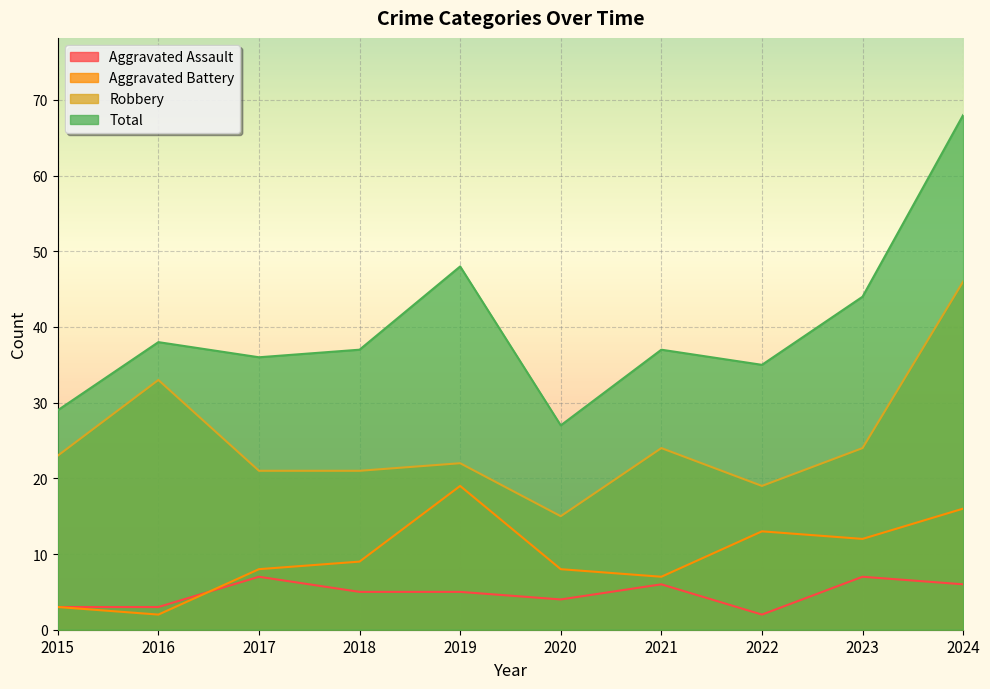

In Aggravated Battery, how many points are higher than both neighbors (excluding endpoints)?

2